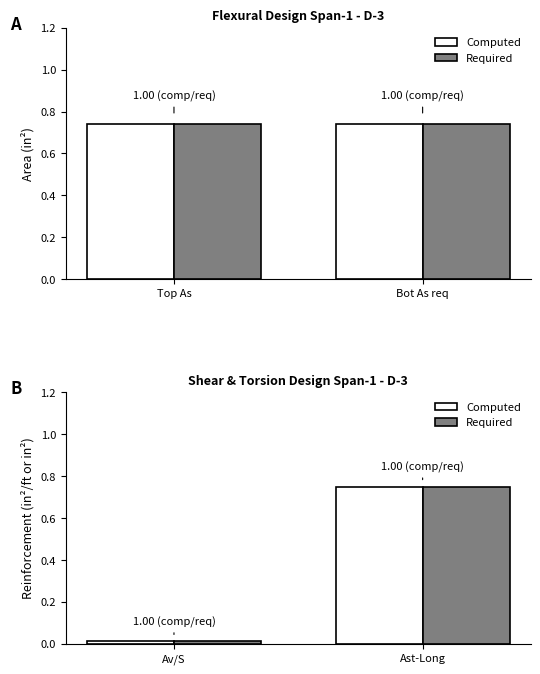

Is it true that Computed equals 0.8 at Ast-Long?

True